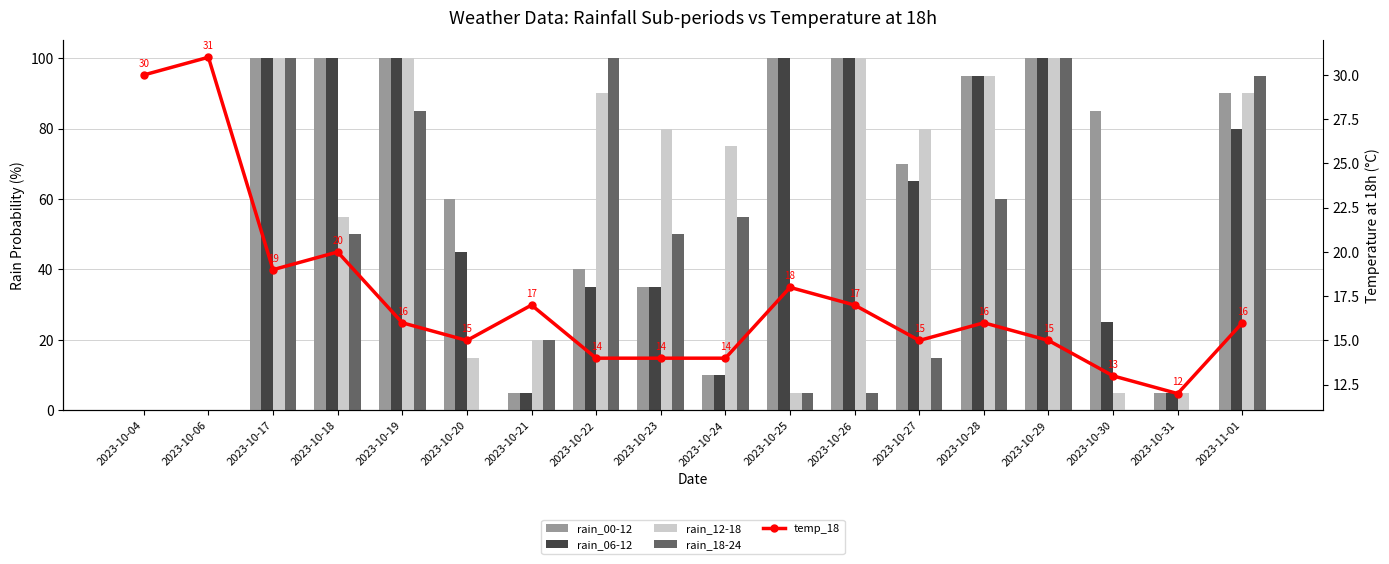

Reading left to right, what are all the values shown in this chart?

rain_00-12: 0	0	100	100	100	60	5	40	35	10	100	100	70	95	100	85	5	90
rain_06-12: 0	0	100	100	100	45	5	35	35	10	100	100	65	95	100	25	5	80
rain_12-18: 0	0	100	55	100	15	20	90	80	75	5	100	80	95	100	5	5	90
rain_18-24: 0	0	100	50	85	0	20	100	50	55	5	5	15	60	100	0	0	95
temp_18: 30	31	19	20	16	15	17	14	14	14	18	17	15	16	15	13	12	16